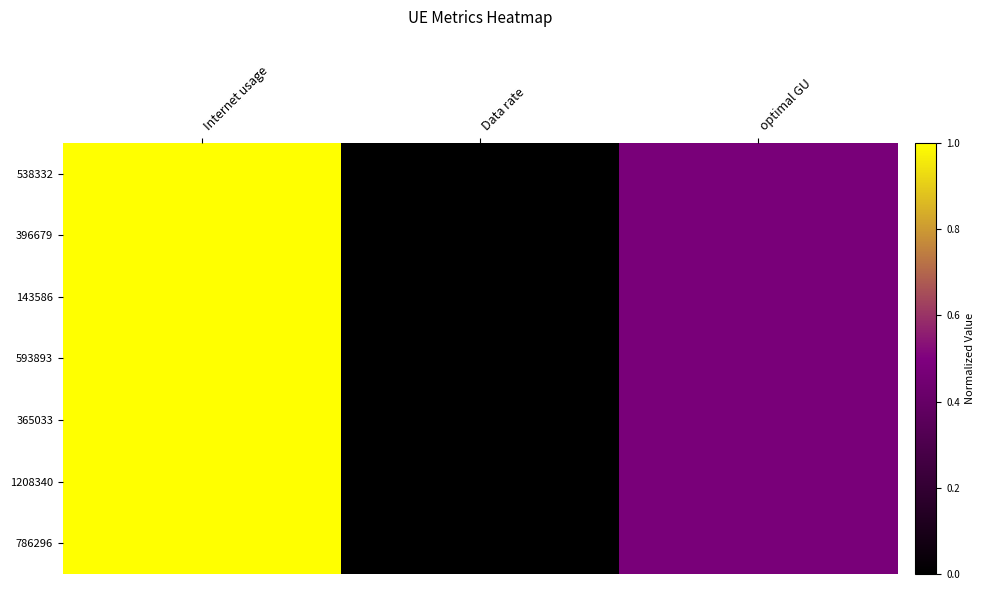

Reading left to right, transcribe all the data shown in this chart.

538332: Internet usage=1.0	Data rate=0.0	optimal GU=0.5
396679: Internet usage=1.0	Data rate=0.0	optimal GU=0.5
143586: Internet usage=1.0	Data rate=0.0	optimal GU=0.5
593893: Internet usage=1.0	Data rate=0.0	optimal GU=0.5
365033: Internet usage=1.0	Data rate=0.0	optimal GU=0.5
1208340: Internet usage=1.0	Data rate=0.0	optimal GU=0.5
786296: Internet usage=1.0	Data rate=0.0	optimal GU=0.5